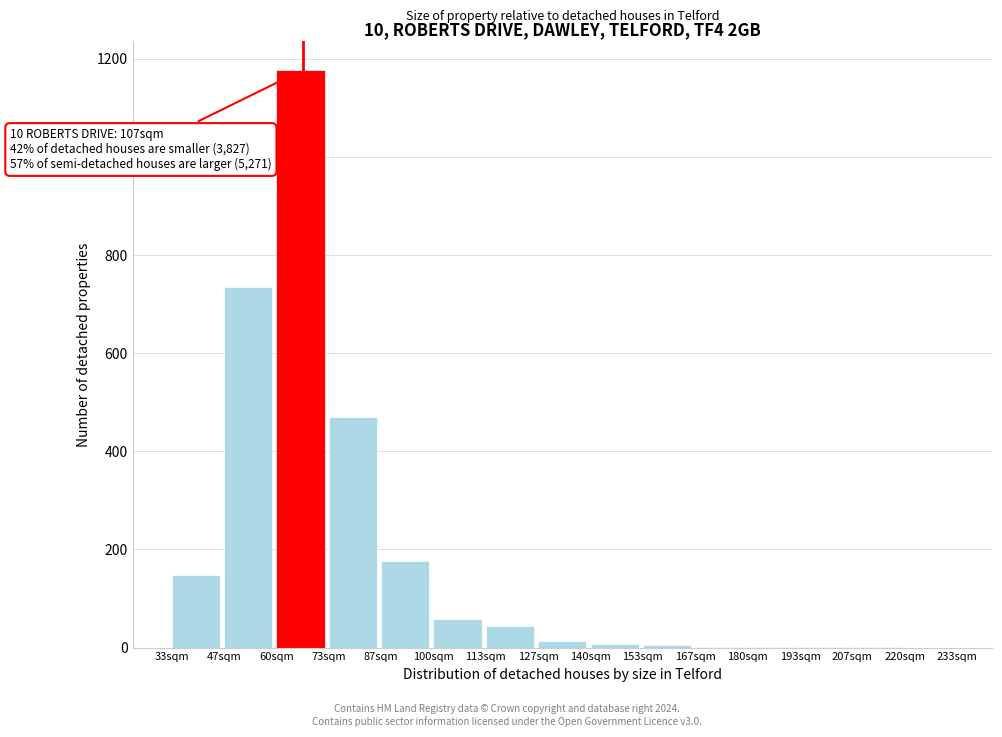

At which label is the value closest to 588?

73sqm